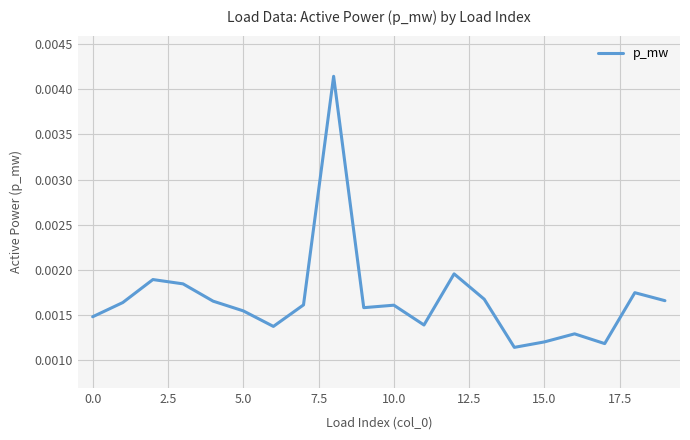

Does the chart display data point markers on the line(s)?

No